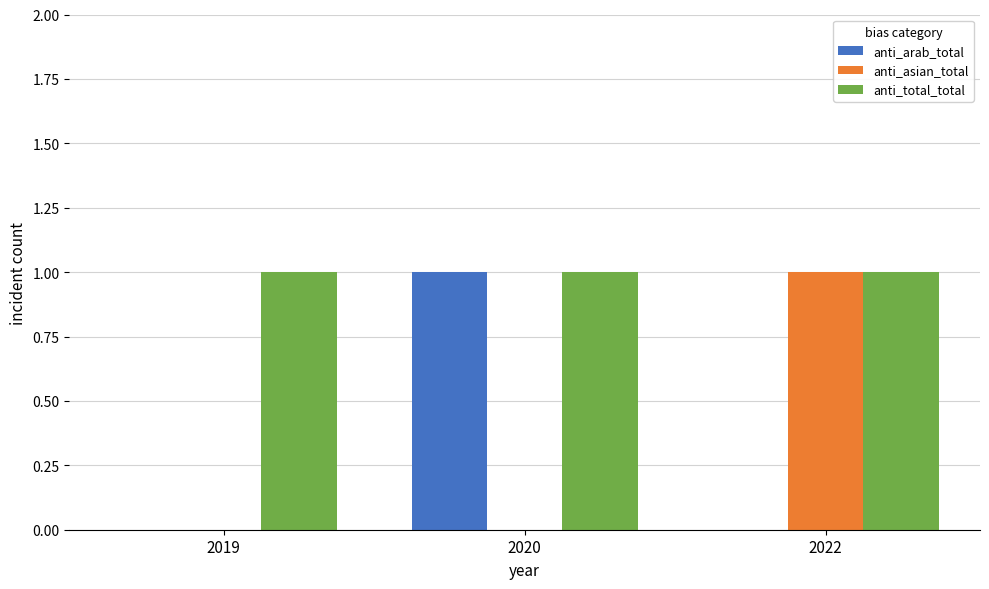

Is the value of anti_asian_total at 2019 greater than the value of anti_total_total at 2022?

No